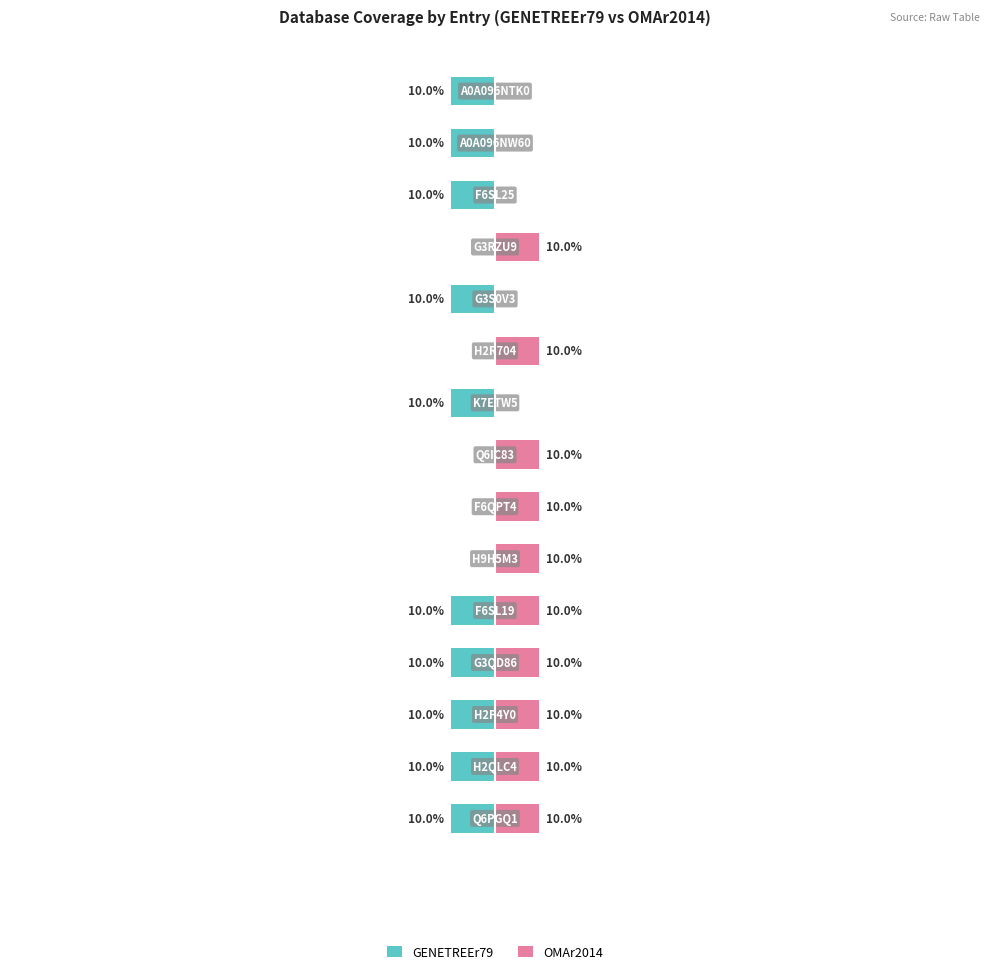

Rank the series by their maximum value, from highest to lowest.

OMAr2014, GENETREEr79